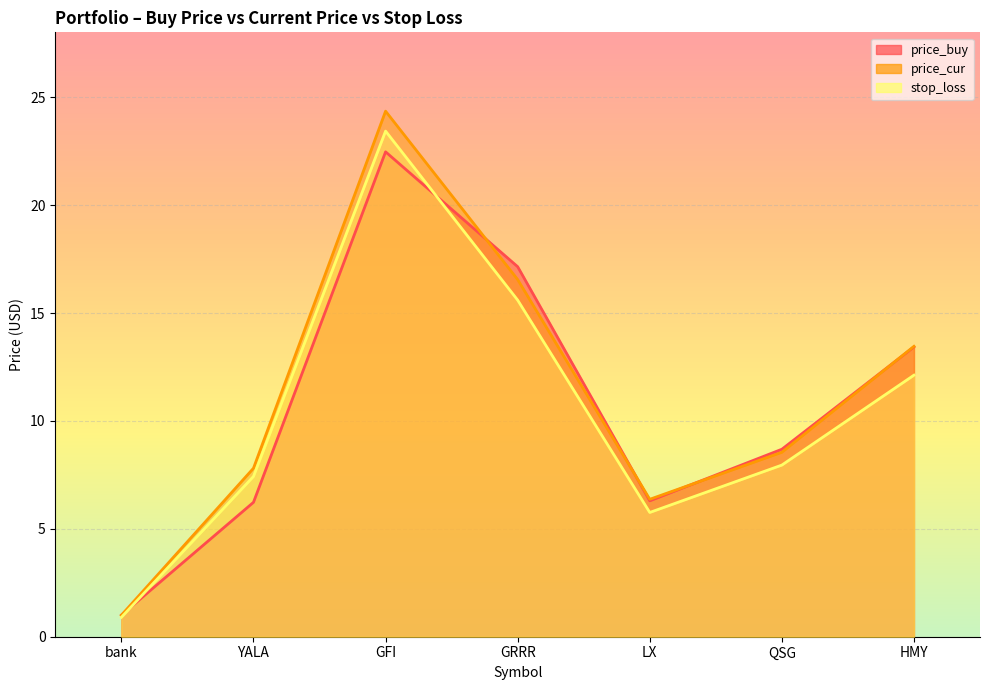

Between QSG and bank, which is larger?

QSG